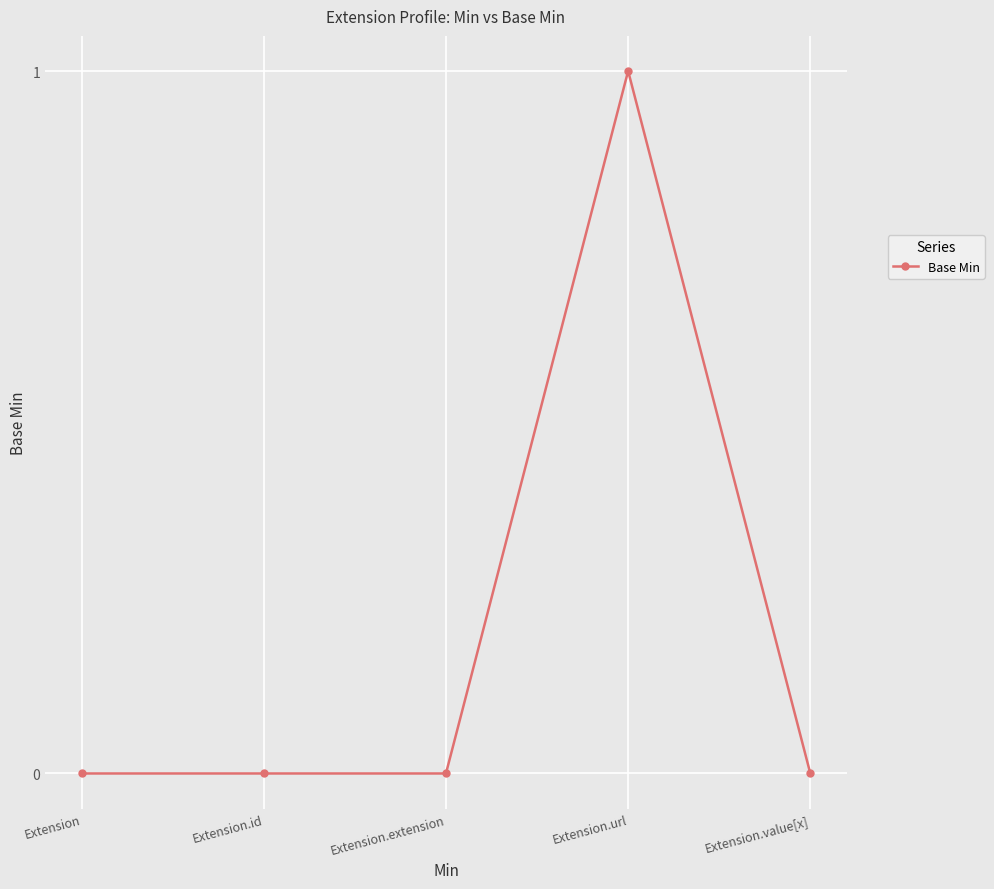

The value at Extension.url is 1. True or false?

True